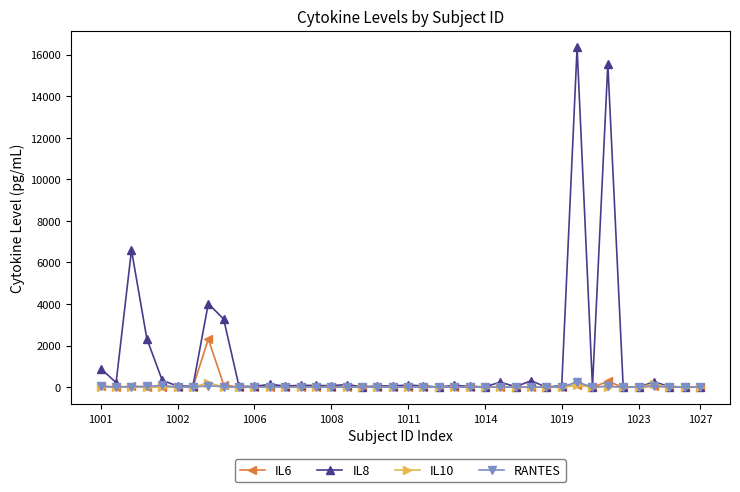

How many categories are shown in the chart?

40